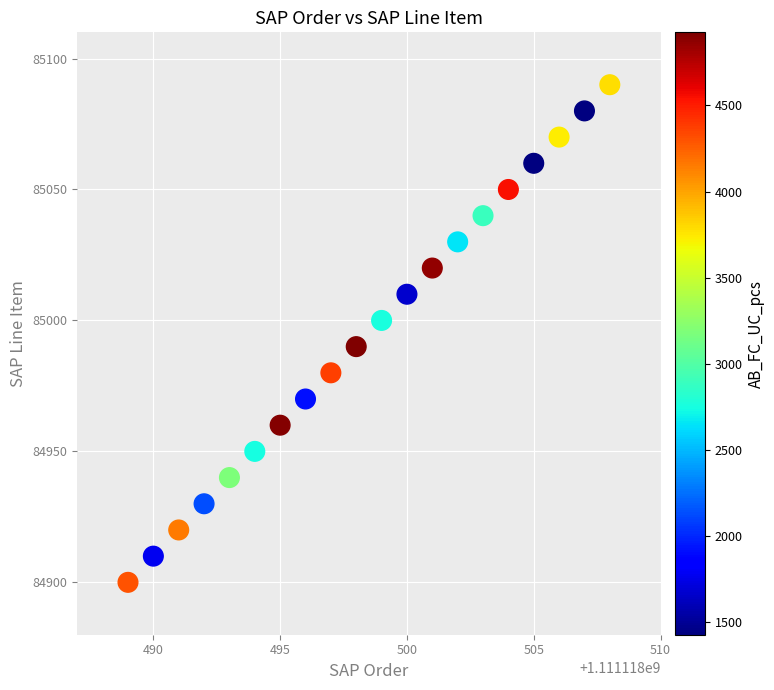

What is the range of Y values (max minus min)?

190